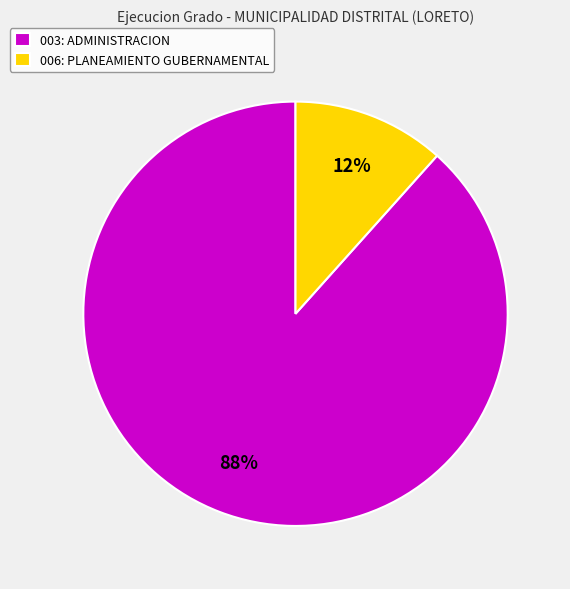

How many segments does this pie chart have?

2